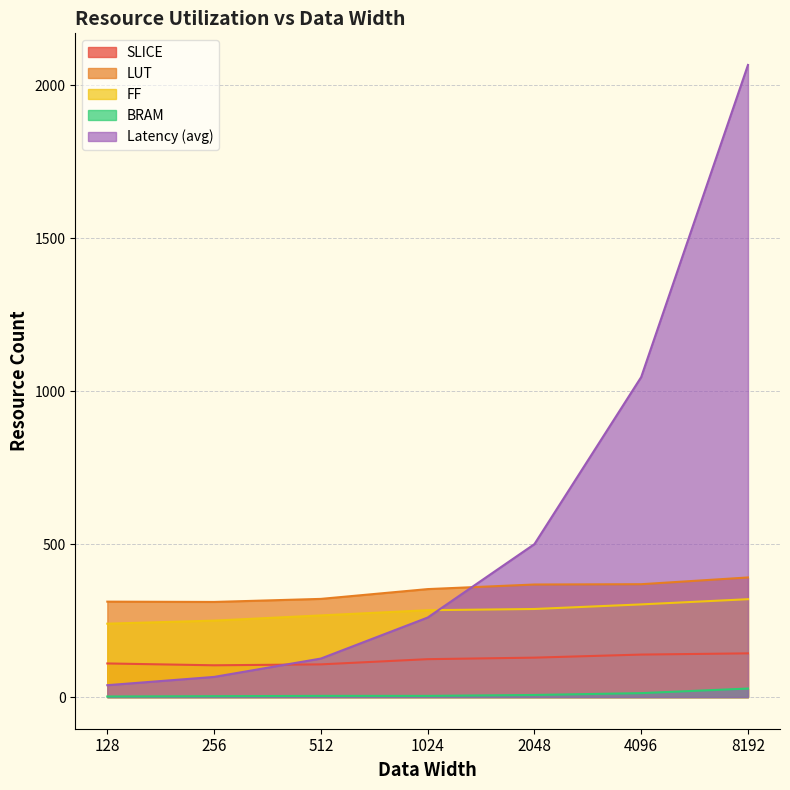

At which label does LUT reach its minimum?

256